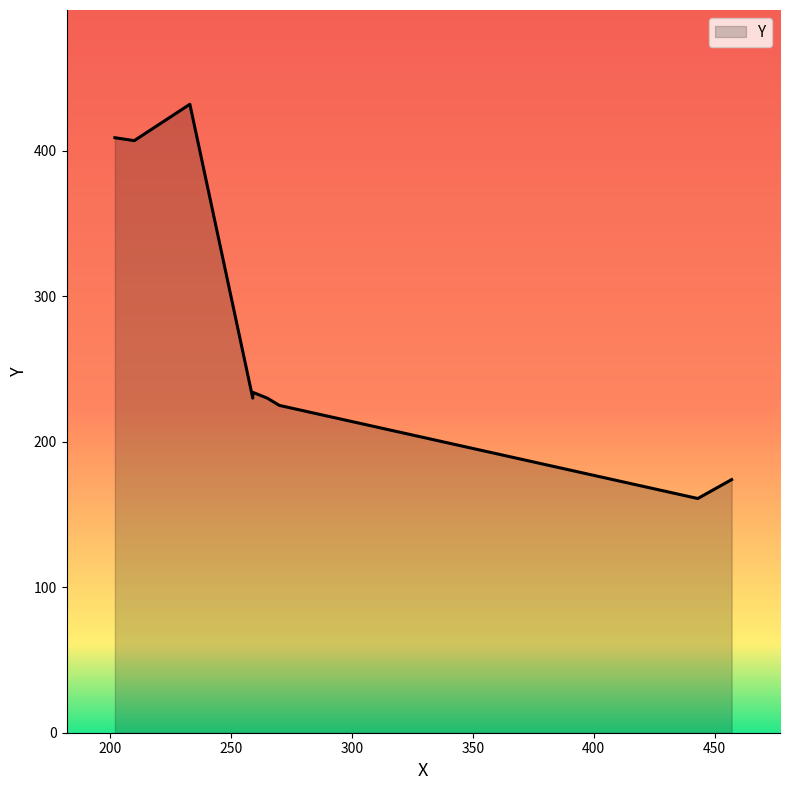

True or false: the data shows 174 at 457.

True